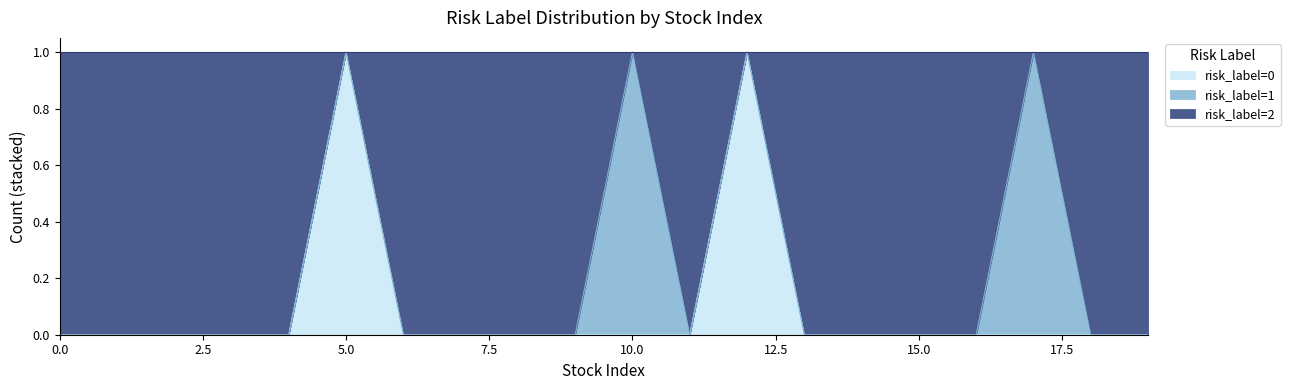

Is it true that risk_label=0 equals 0 at 1?

True